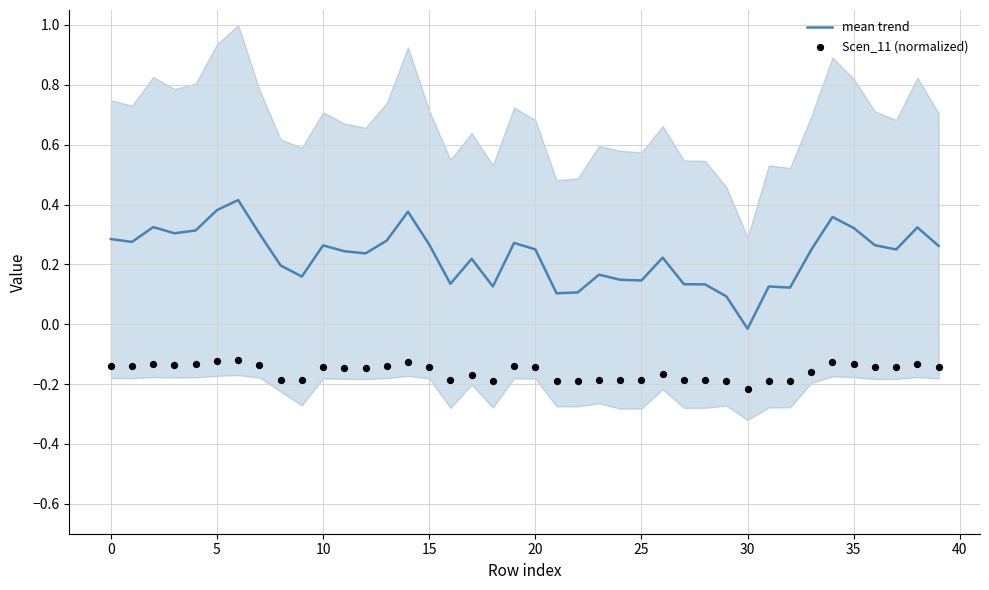

What is the total value across all series at 12?

0.1